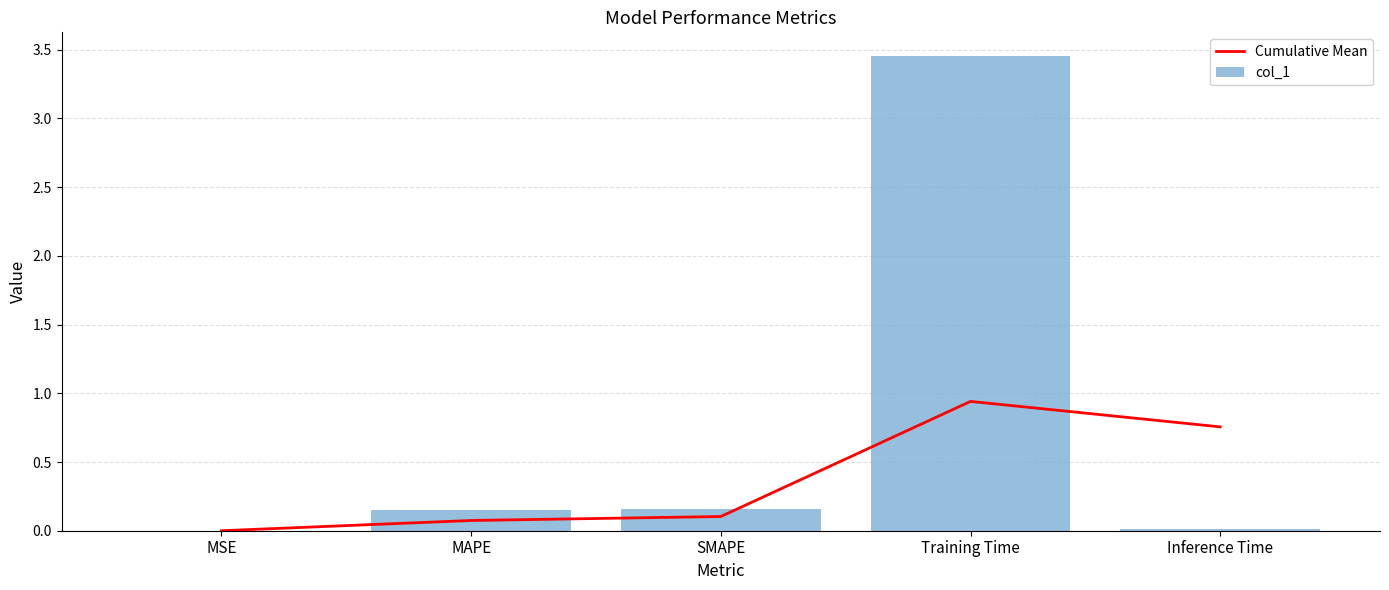

Which series changed the most between MAPE and SMAPE?

Cumulative Mean